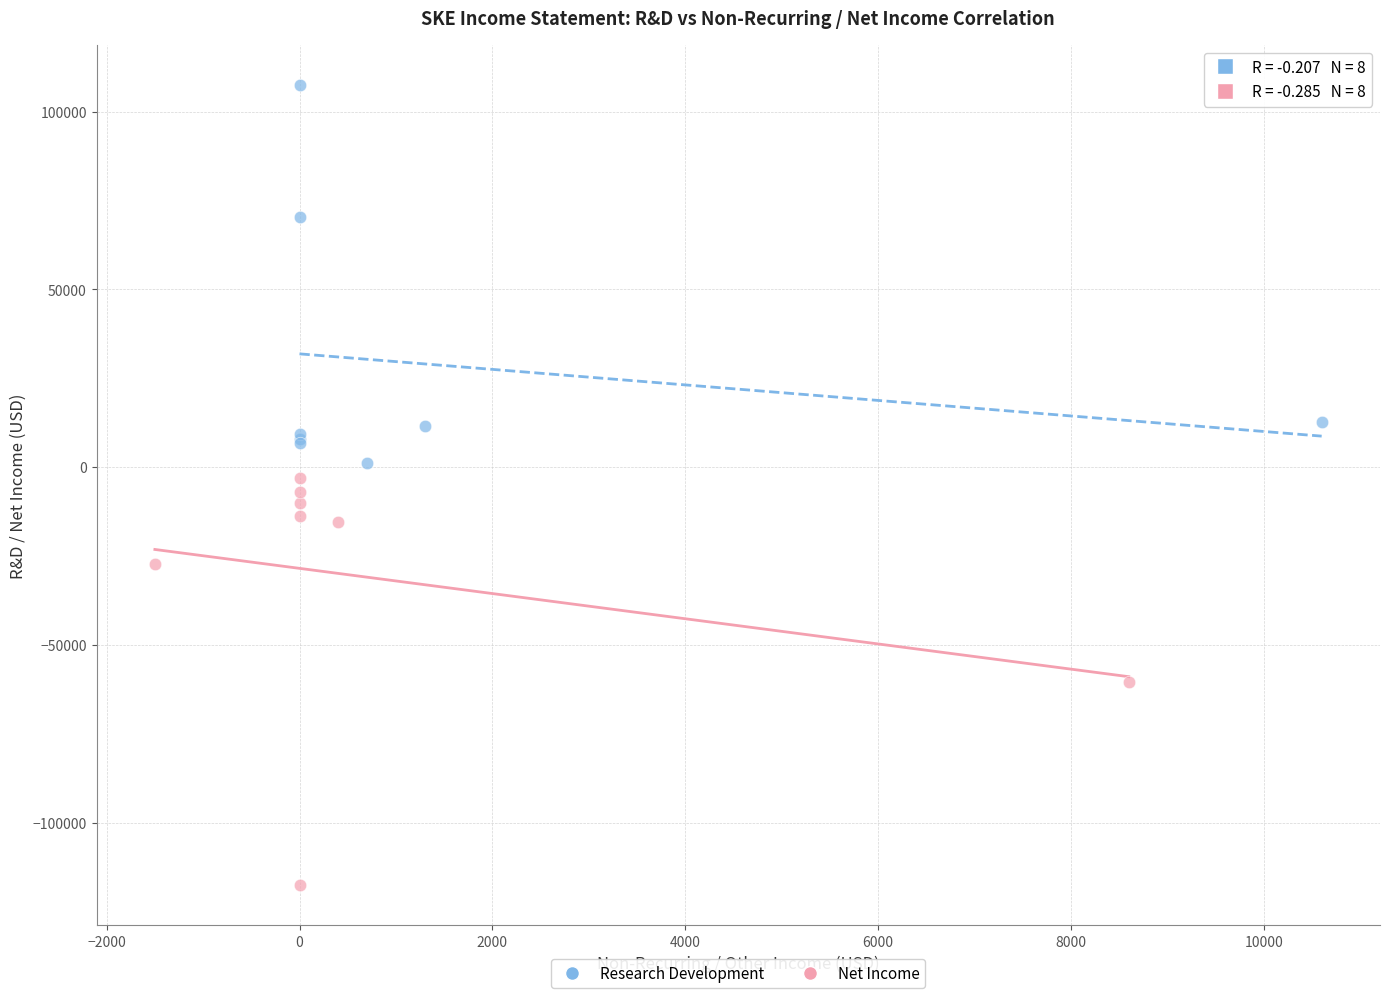

What are all the series names shown in the legend?

Research Development, Net Income